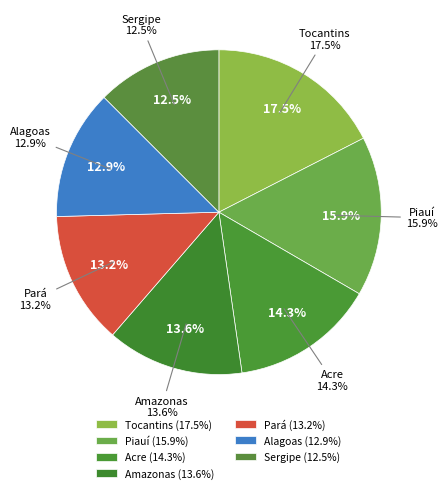

To the nearest percent, what is the difference between the Acre and Pará slice percentages?

1%